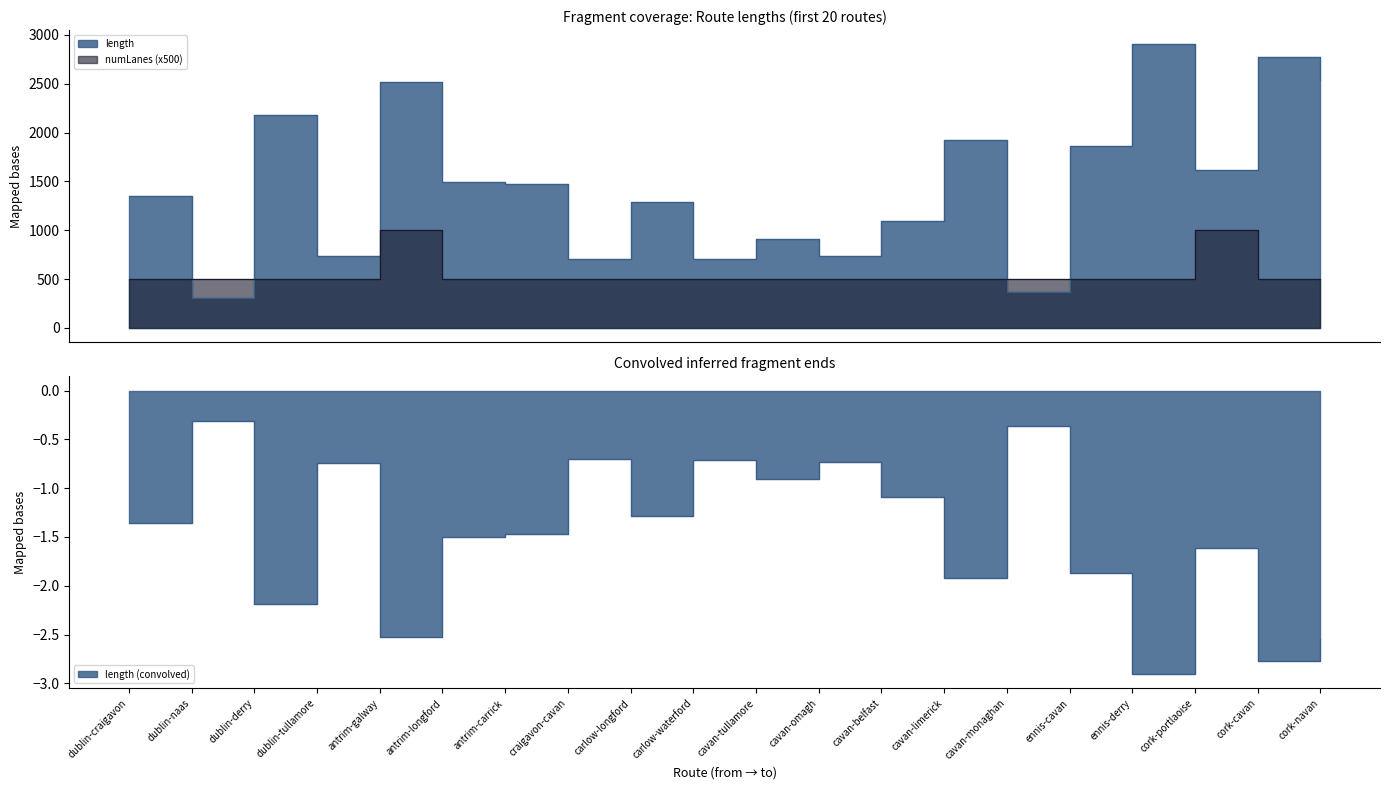

Which series has the largest range (max minus min)?

length